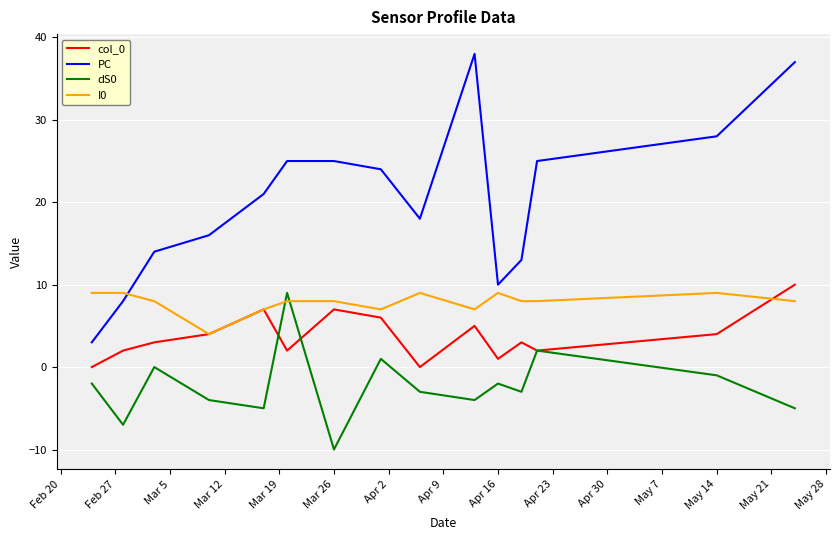

List the series in order of their overall mean, highest first.

PC, I0, col_0, dS0